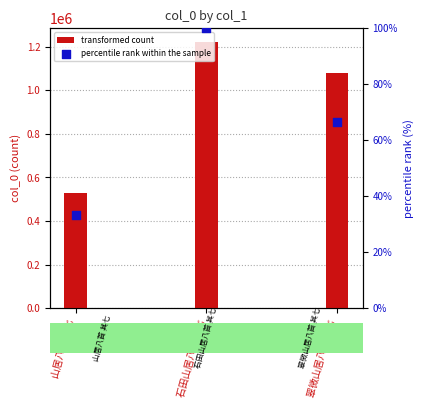

Which series has the largest total across all categories?

transformed count